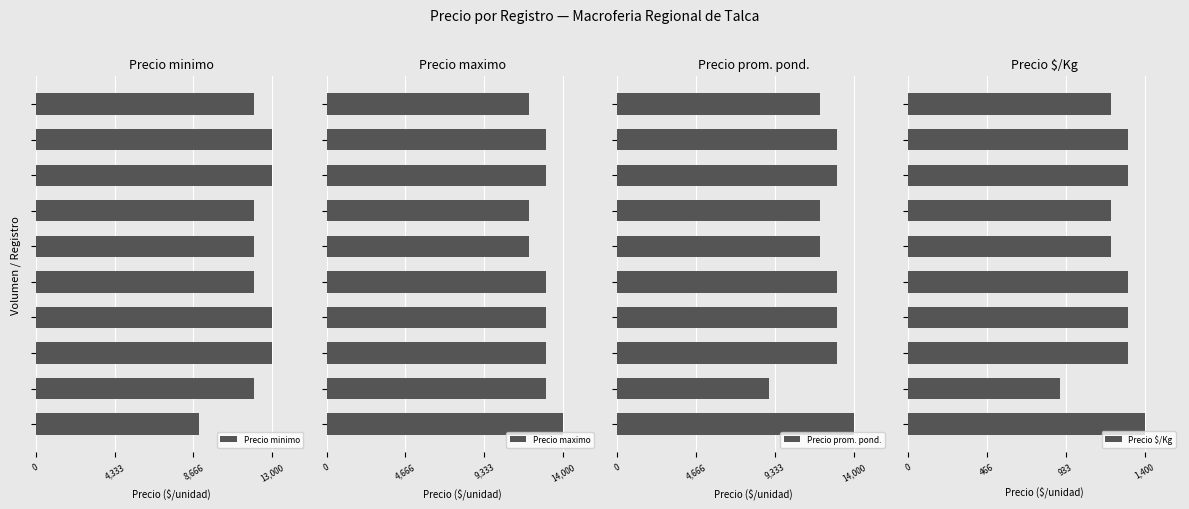

Is it true that Precio maximo equals 6676 at 6?

False